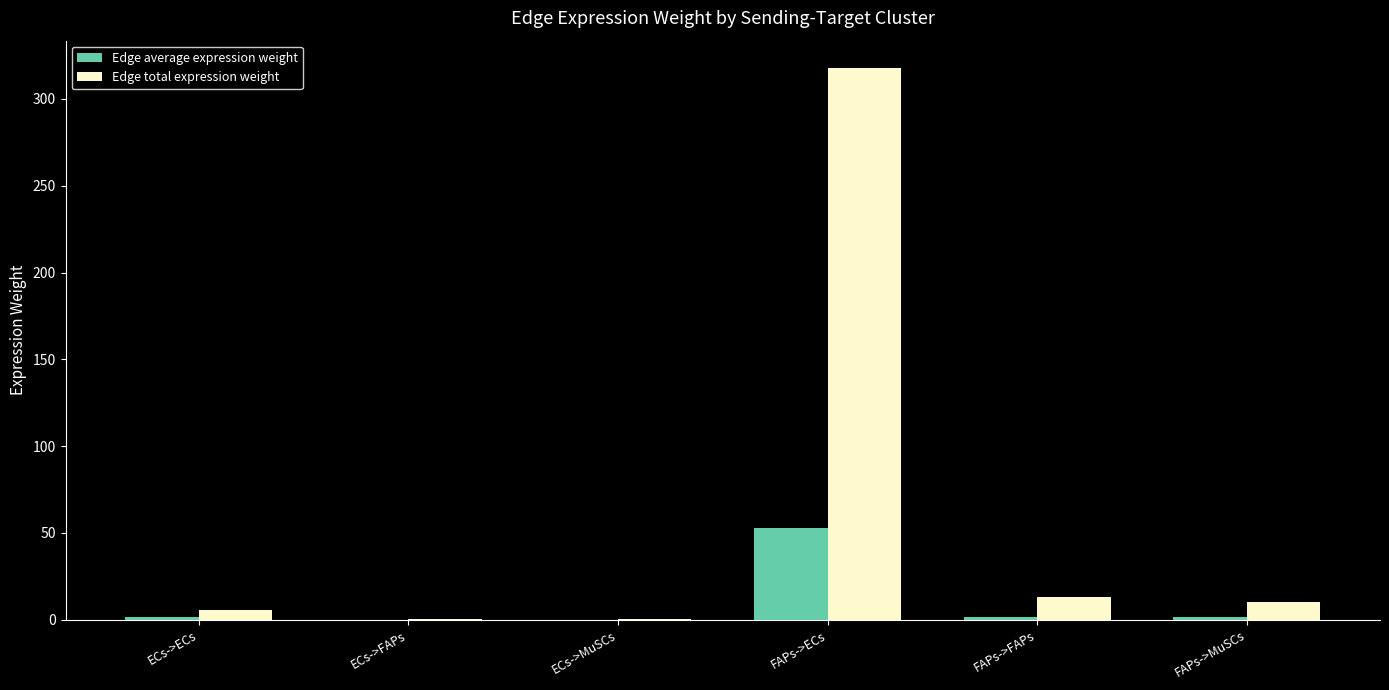

The Edge average expression weight series shows 1.5 at FAPs->FAPs. True or false?

True